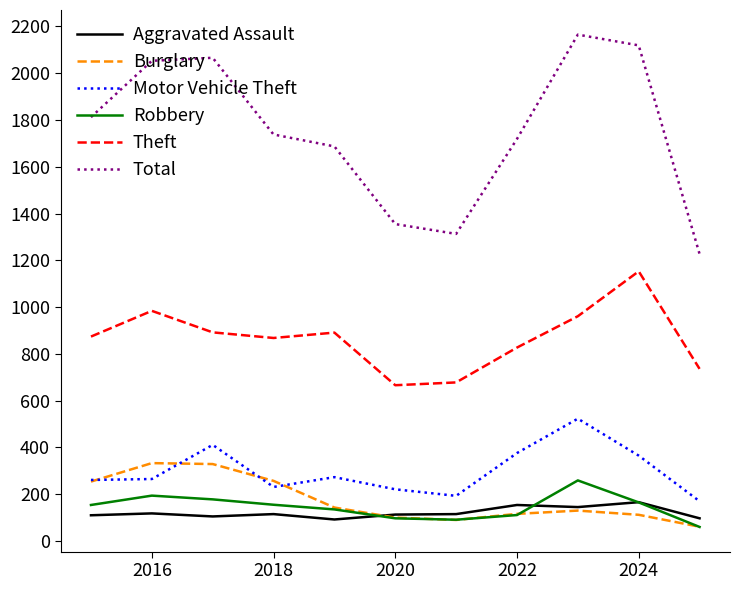

What is the minimum value for Theft?

666